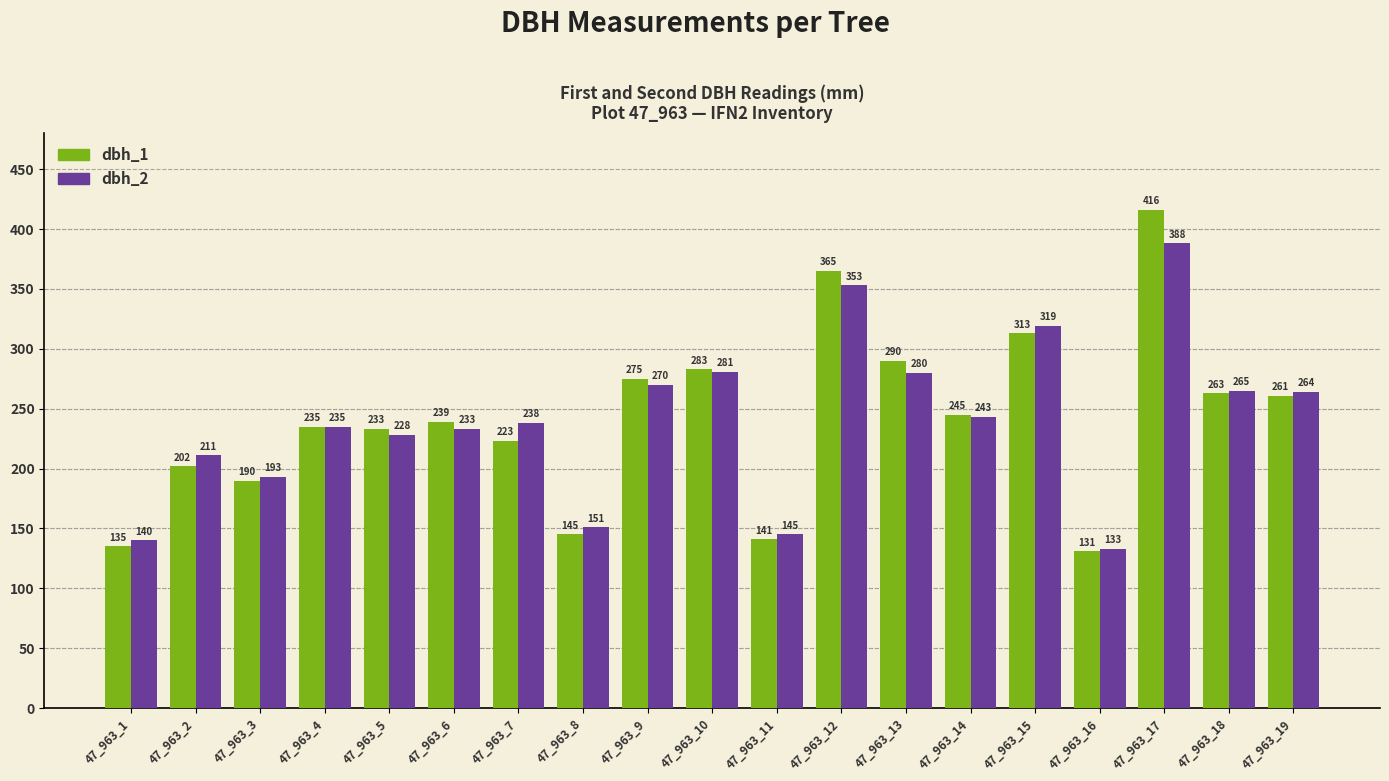

Reading right to left, list all the values displayed in this chart.

dbh_1: 261	263	416	131	313	245	290	365	141	283	275	145	223	239	233	235	190	202	135
dbh_2: 264	265	388	133	319	243	280	353	145	281	270	151	238	233	228	235	193	211	140